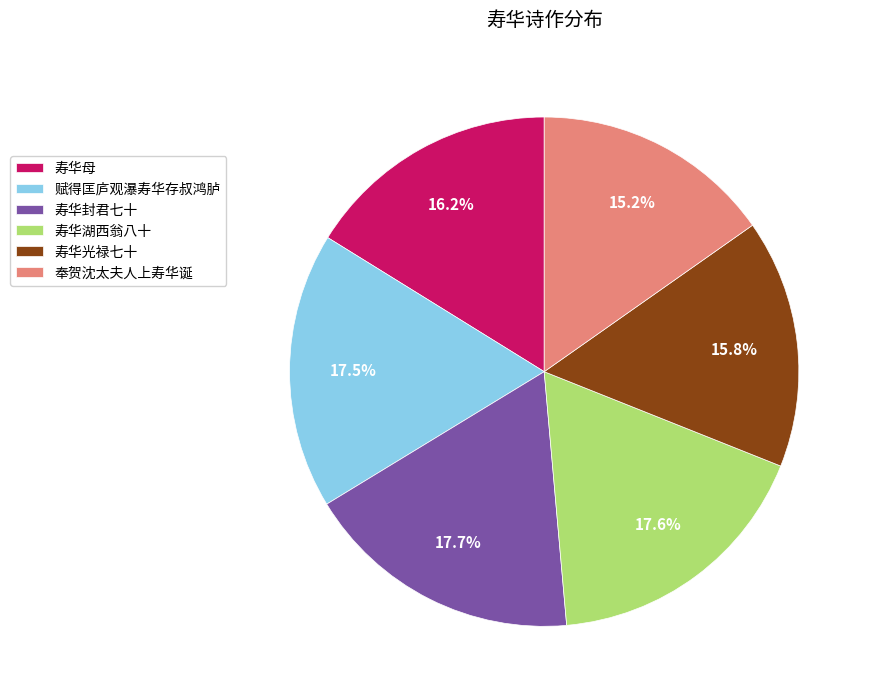

What percentage is NOT represented by 寿华湖西翁八十?

82.4%